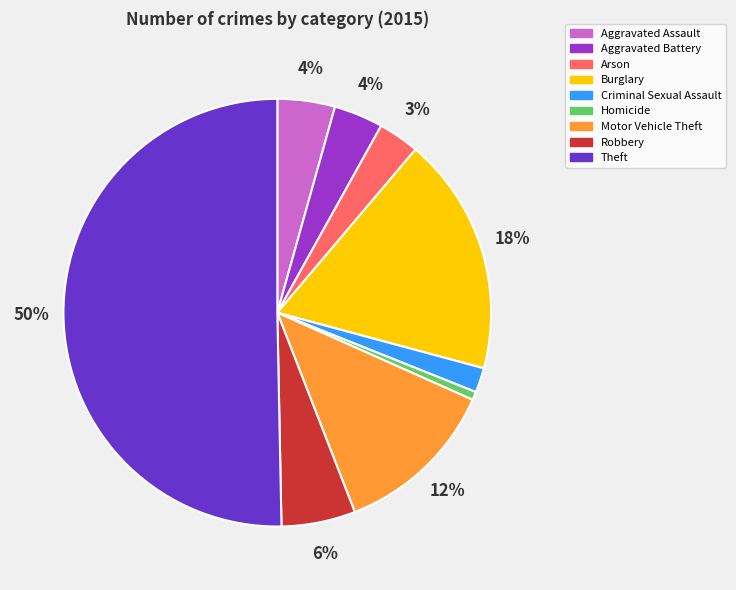

Count the number of slices in the pie.

9